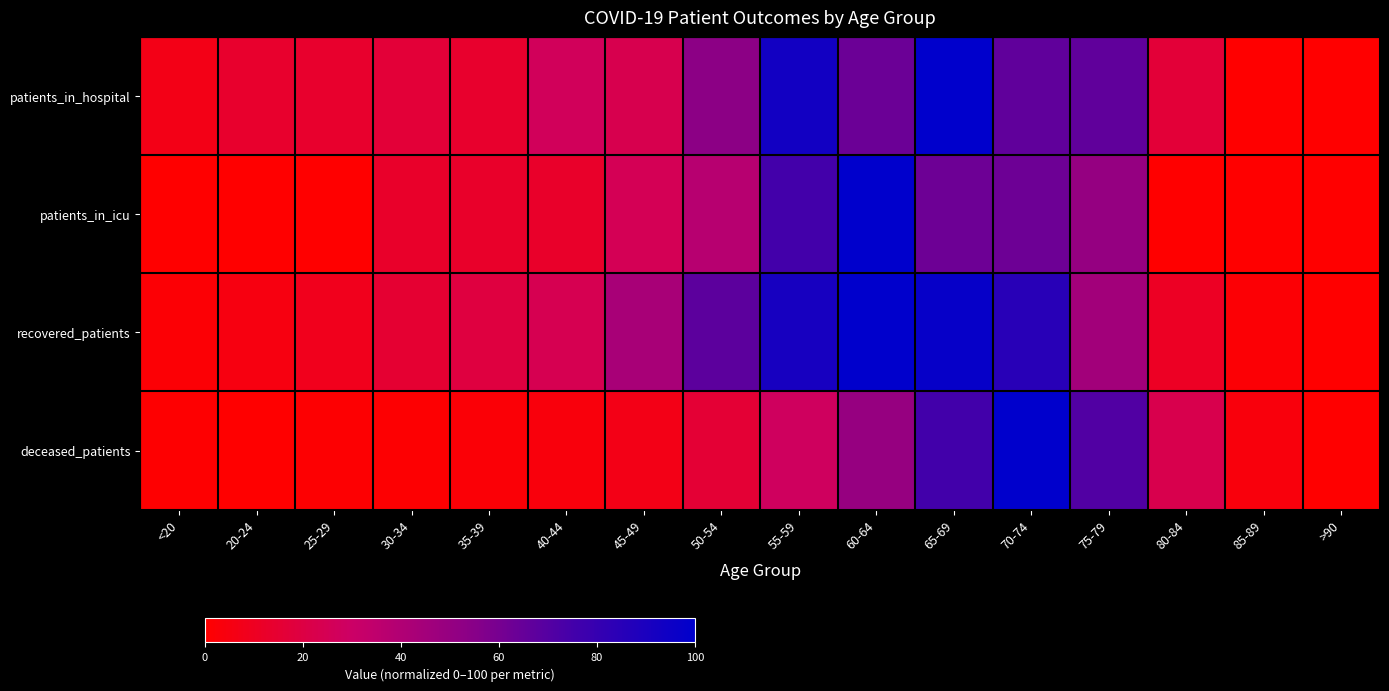

At <20, list the series in order from largest to smallest.

patients_in_hospital, recovered_patients, deceased_patients, patients_in_icu